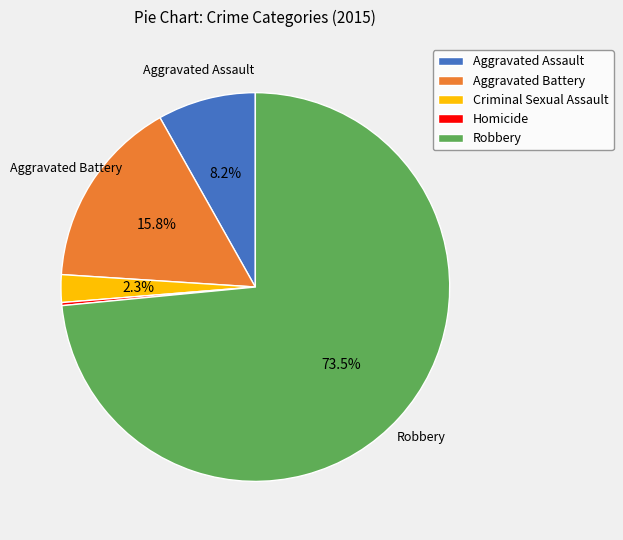

Which slice is the largest?

Robbery